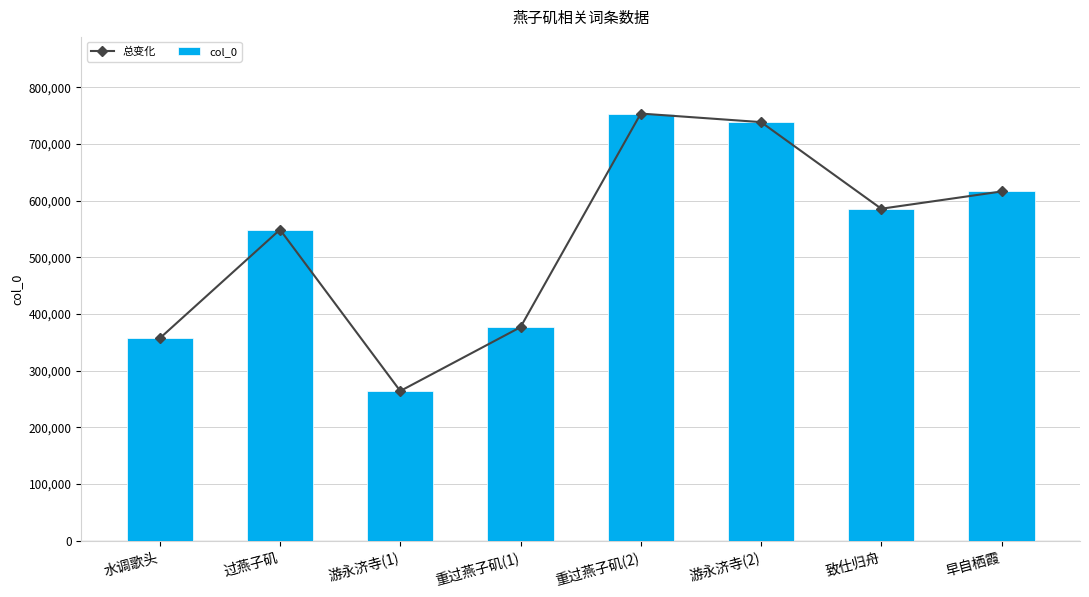

What is the average value of the 总变化 series?

529975